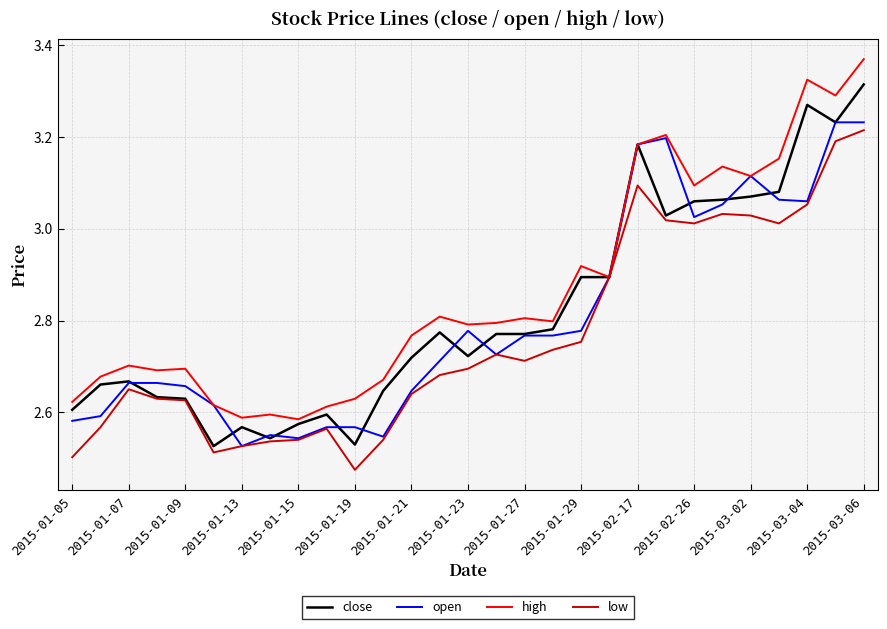

Which series has the widest spread of values?

close